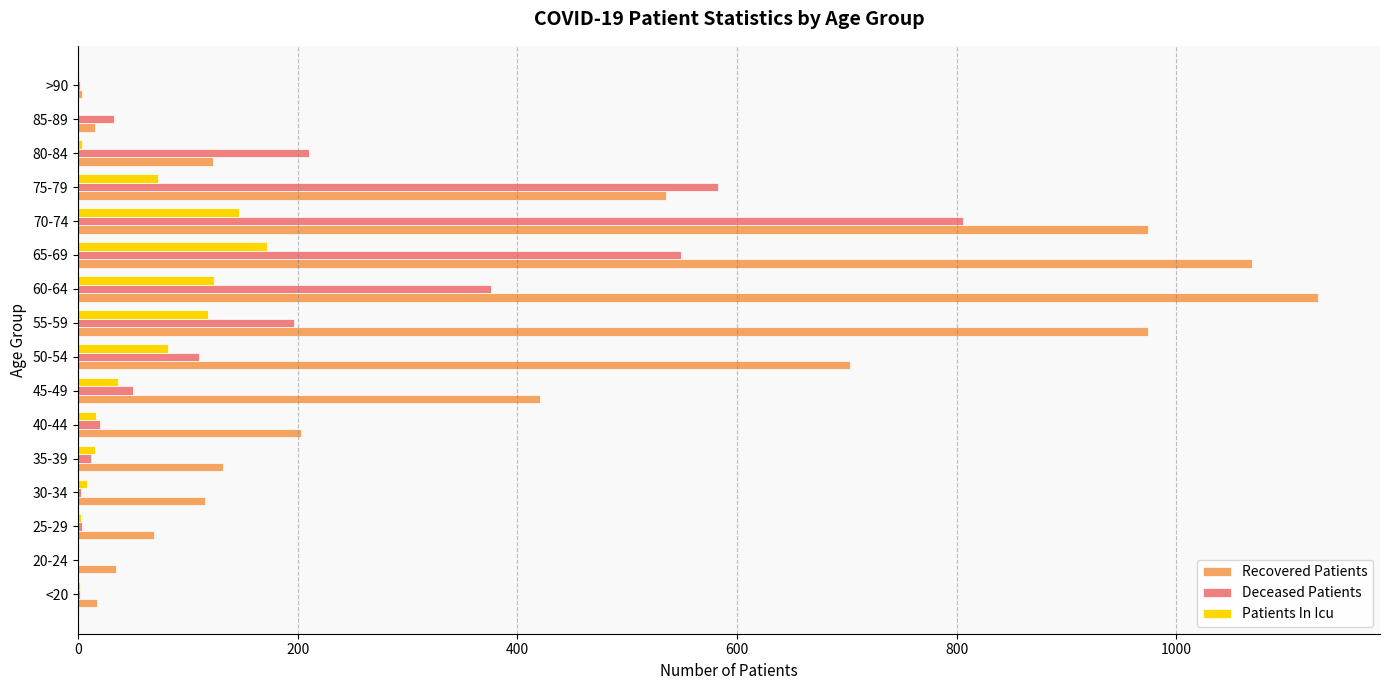

True or false: Patients In Icu has a value of 118 at 55-59.

True